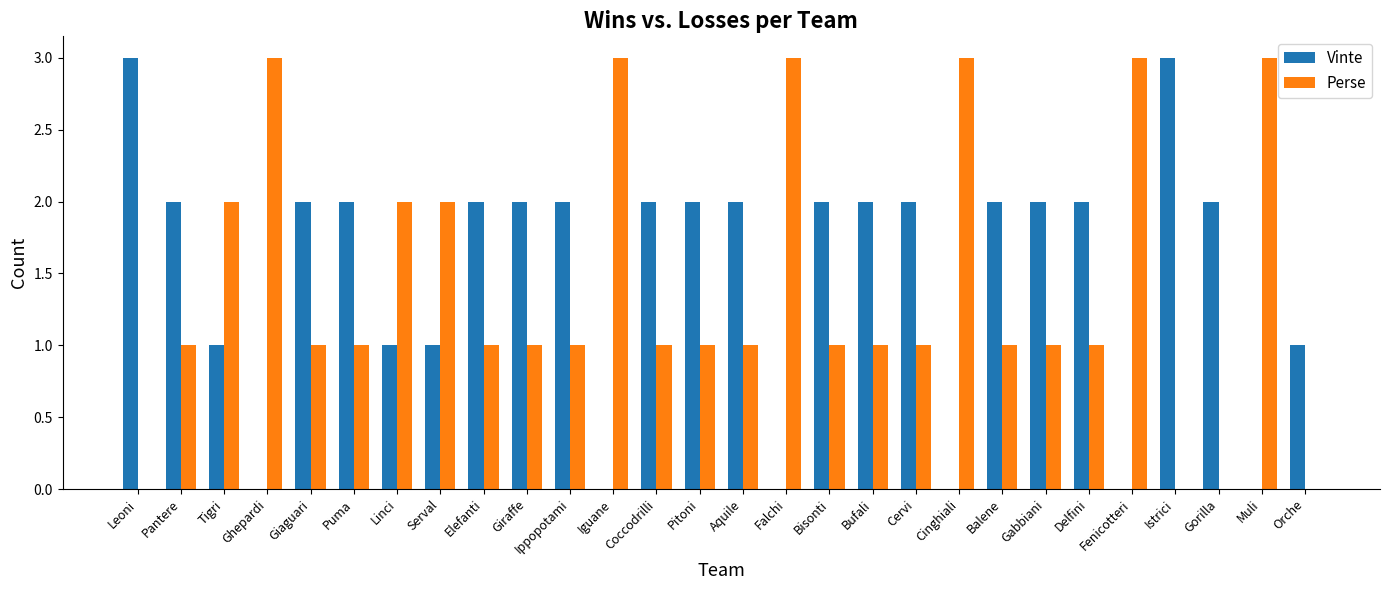

Reading left to right, extract all data points from this chart.

Vinte: 3	2	1	0	2	2	1	1	2	2	2	0	2	2	2	0	2	2	2	0	2	2	2	0	3	2	0	1
Perse: 0	1	2	3	1	1	2	2	1	1	1	3	1	1	1	3	1	1	1	3	1	1	1	3	0	0	3	0